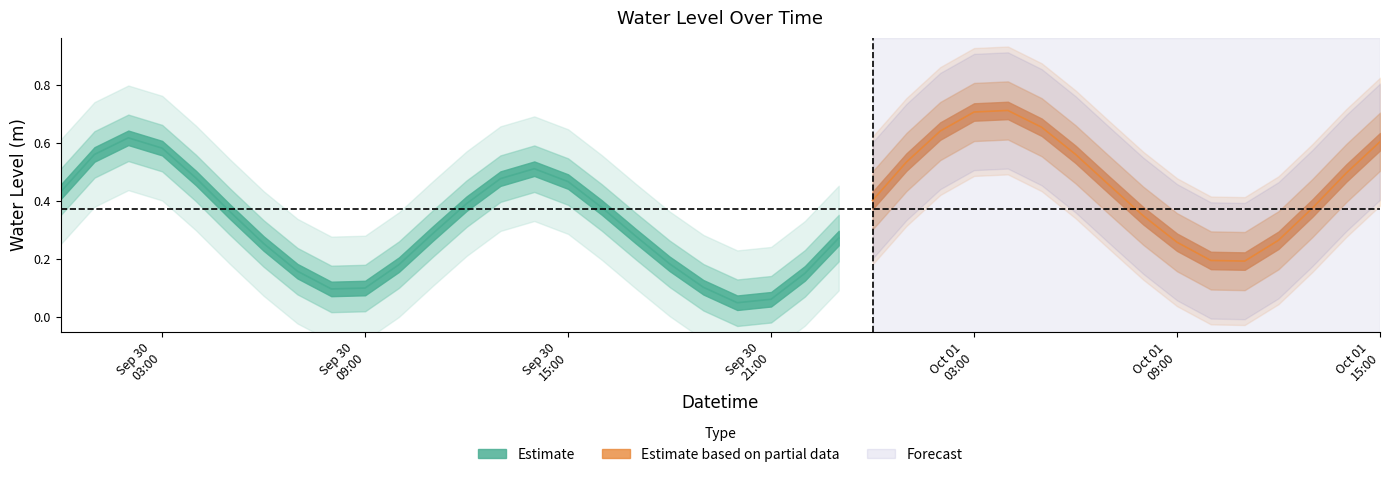

Reading left to right, extract all data points from this chart.

0.4	0.6	0.6	0.6	0.5	0.4	0.3	0.2	0.1	0.1	0.2	0.3	0.4	0.5	0.5	0.5	0.4	0.3	0.2	0.1	0.0	0.1	0.2	0.3	0.4	0.5	0.6	0.7	0.7	0.7	0.6	0.5	0.3	0.3	0.2	0.2	0.3	0.4	0.5	0.6